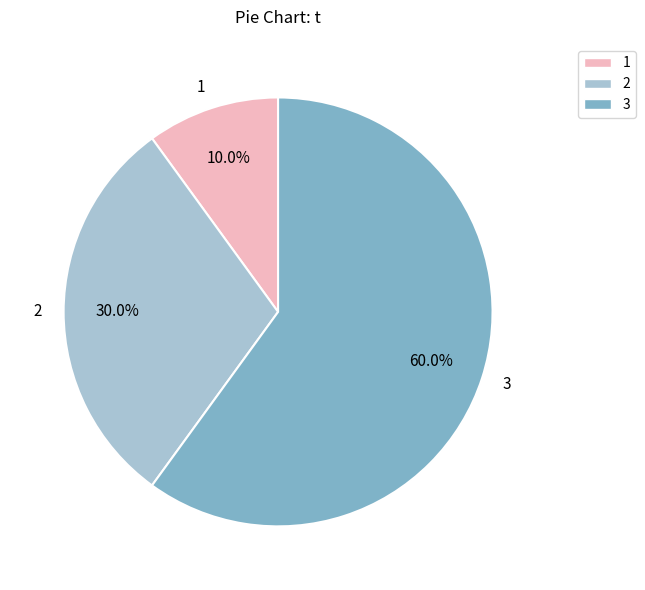

Rank the categories by value from highest to lowest.

3, 2, 1